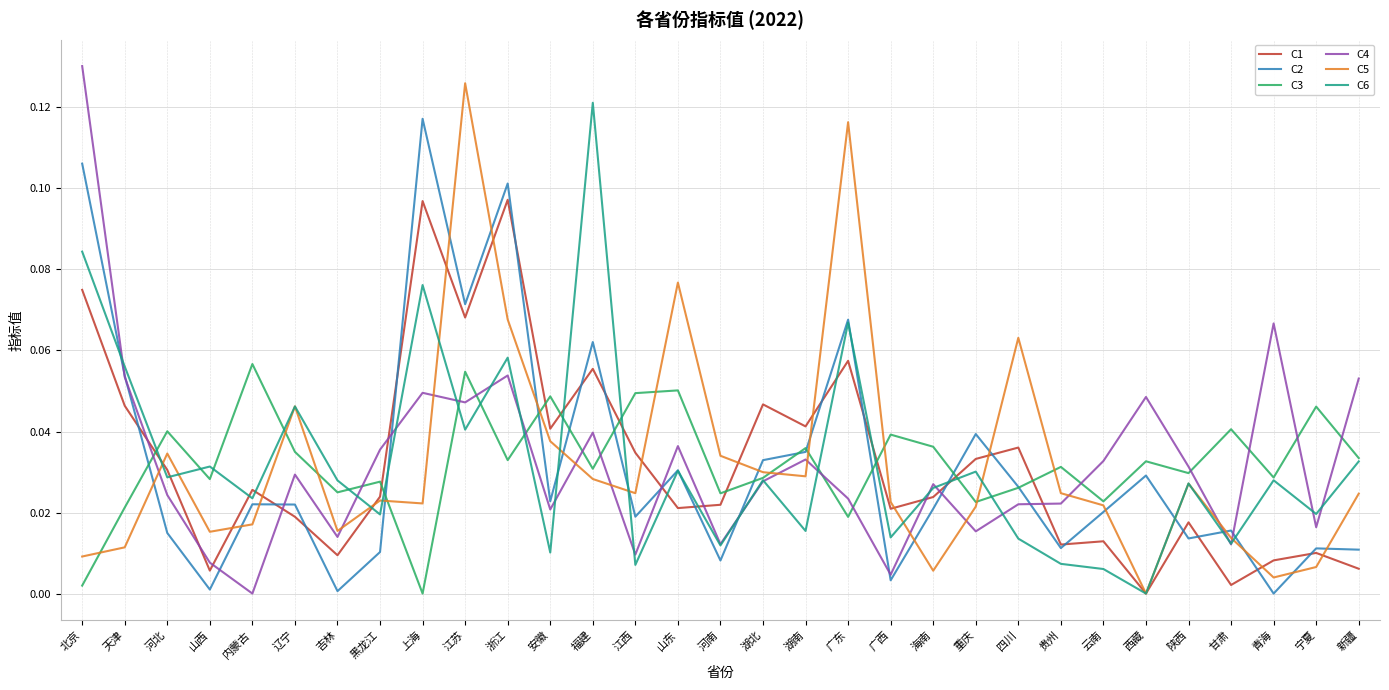

Which category has the highest value across all series?

北京